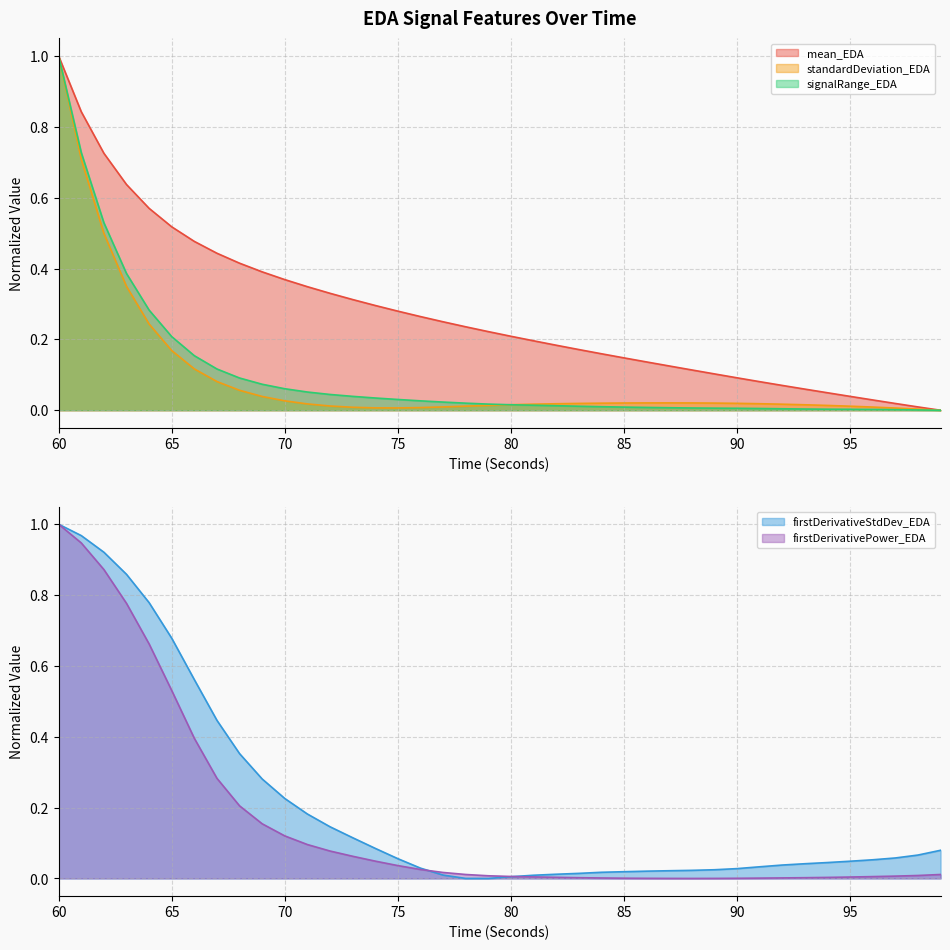

Which series ends up on top after the final intersection of firstDerivativePower_EDA and standardDeviation_EDA?

firstDerivativePower_EDA